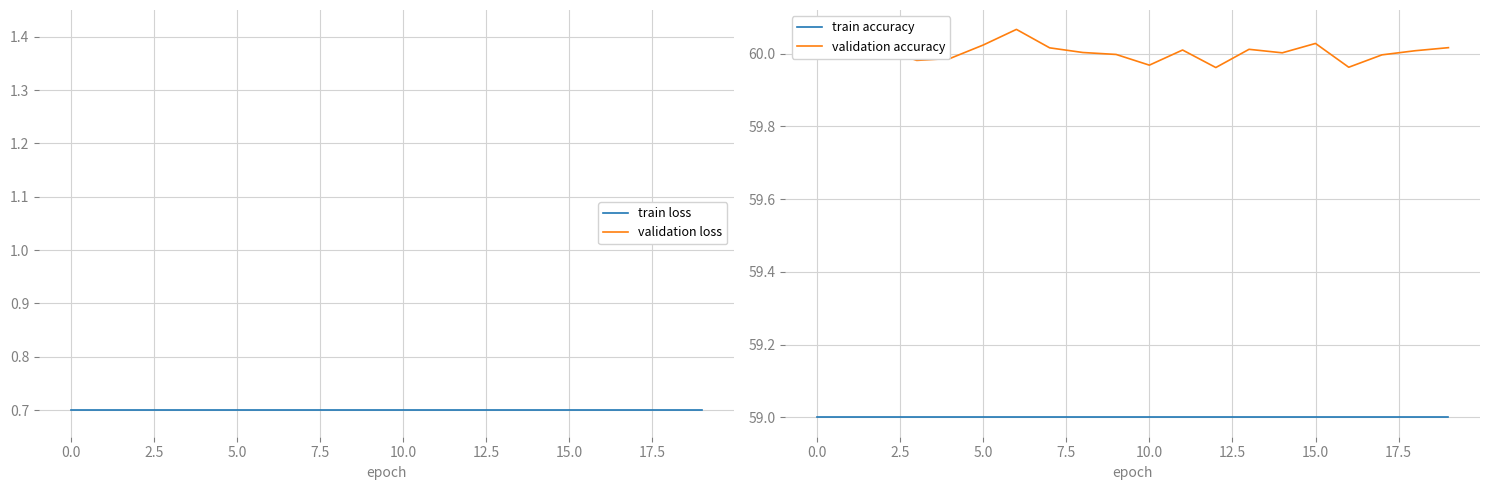

Does the chart have visible grid lines?

Yes